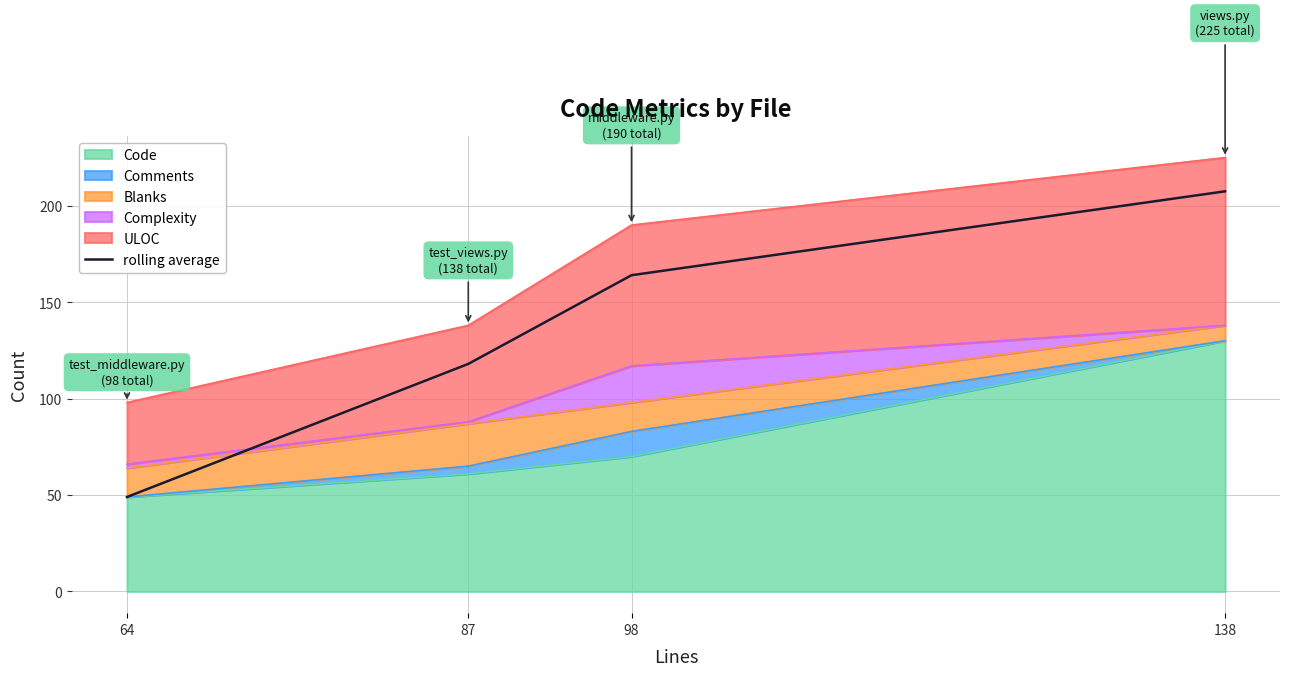

Approximately how many times larger is the value at 64 compared to 98?

0.3